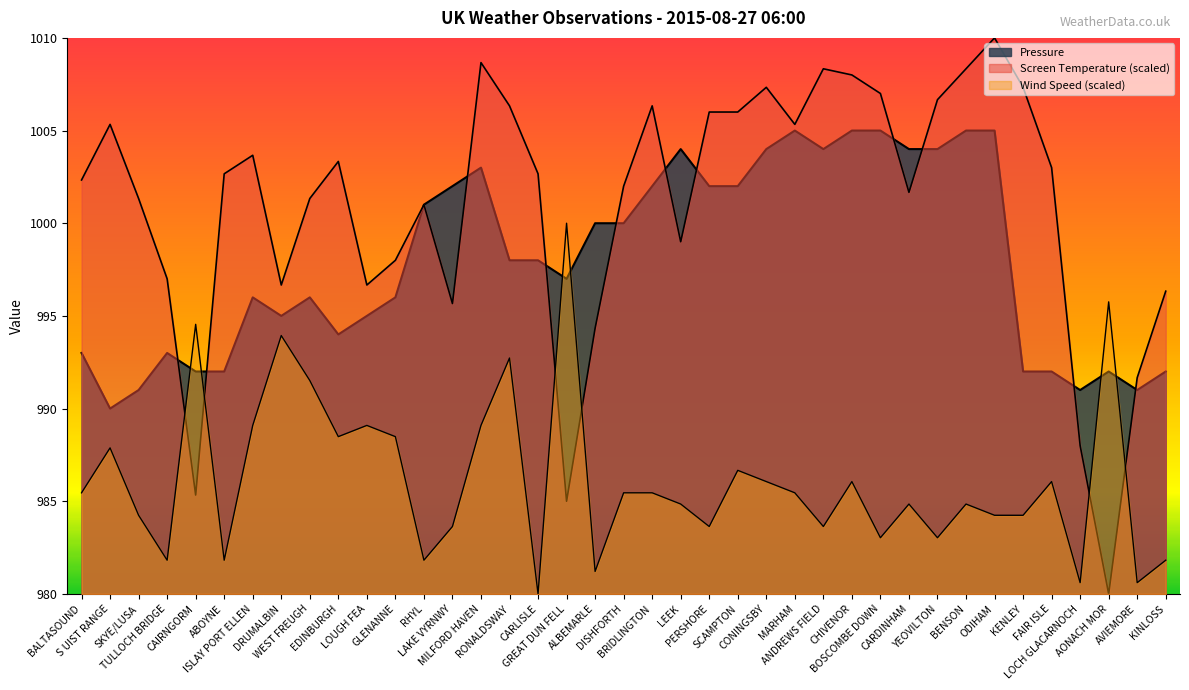

Is the value of Pressure at KINLOSS greater than the value of Screen Temperature at SKYE/LUSA?

No